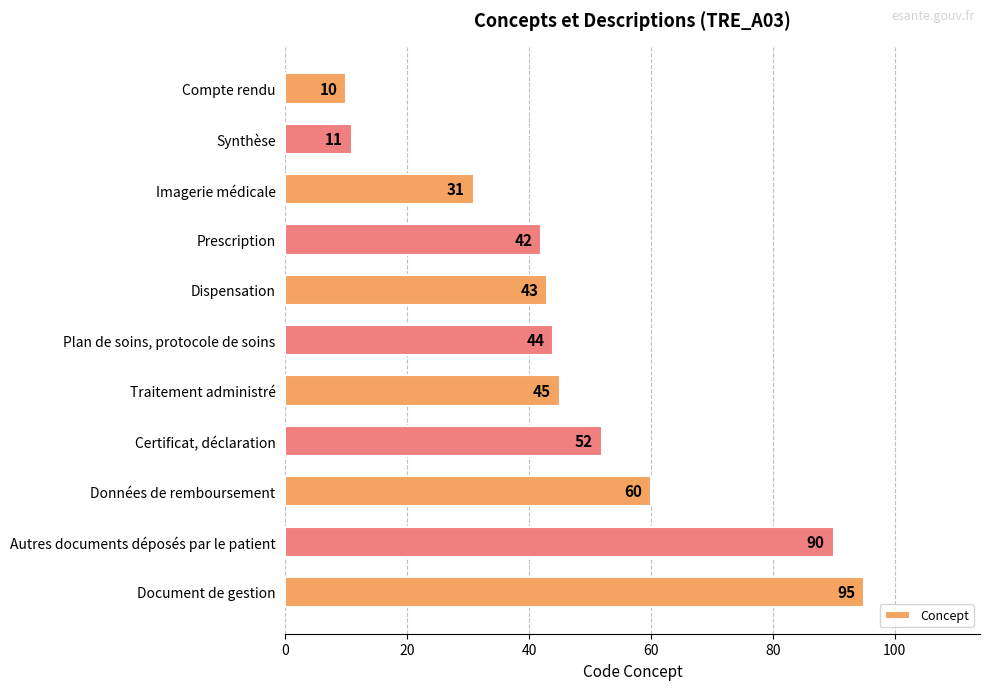

How many data points does each series have?

11